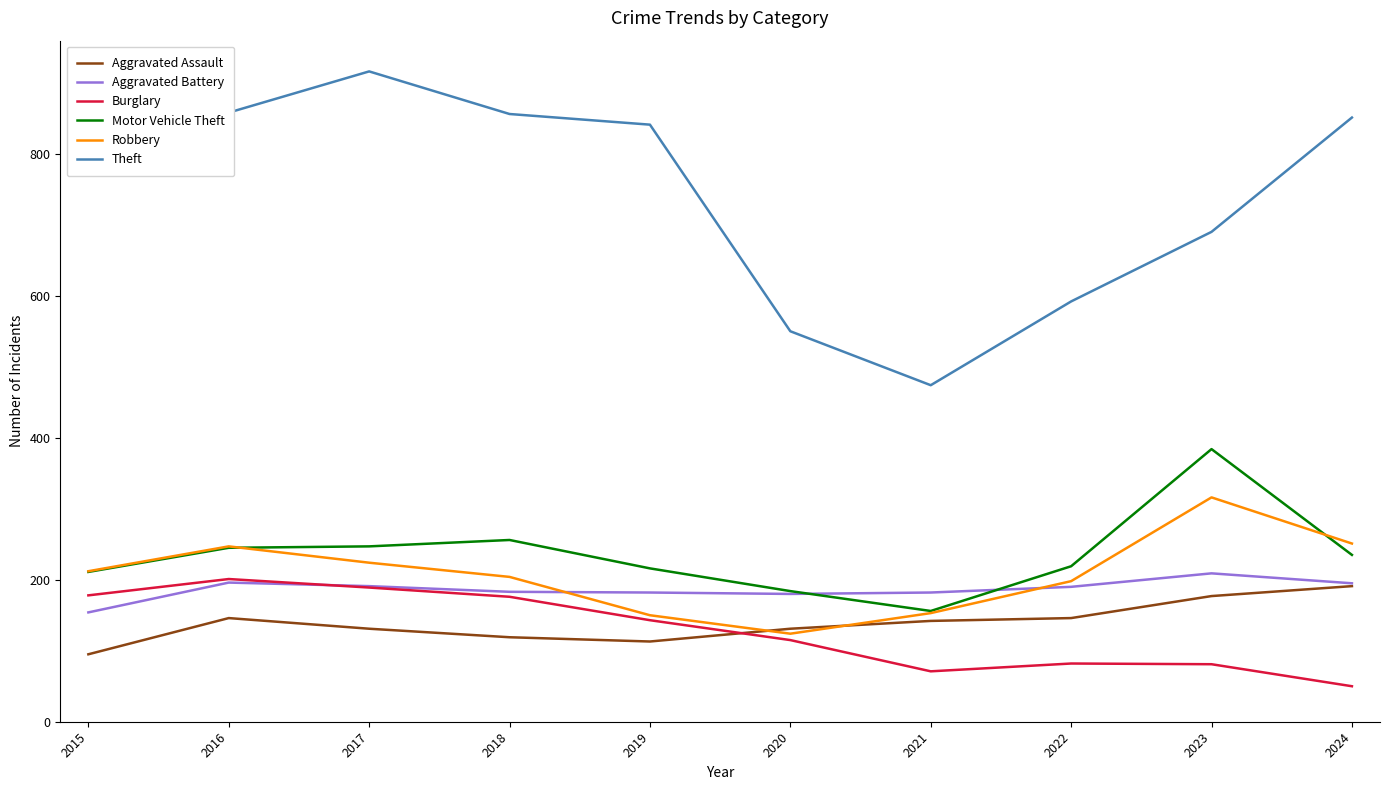

What is the difference between the highest and lowest values at 2022?

510